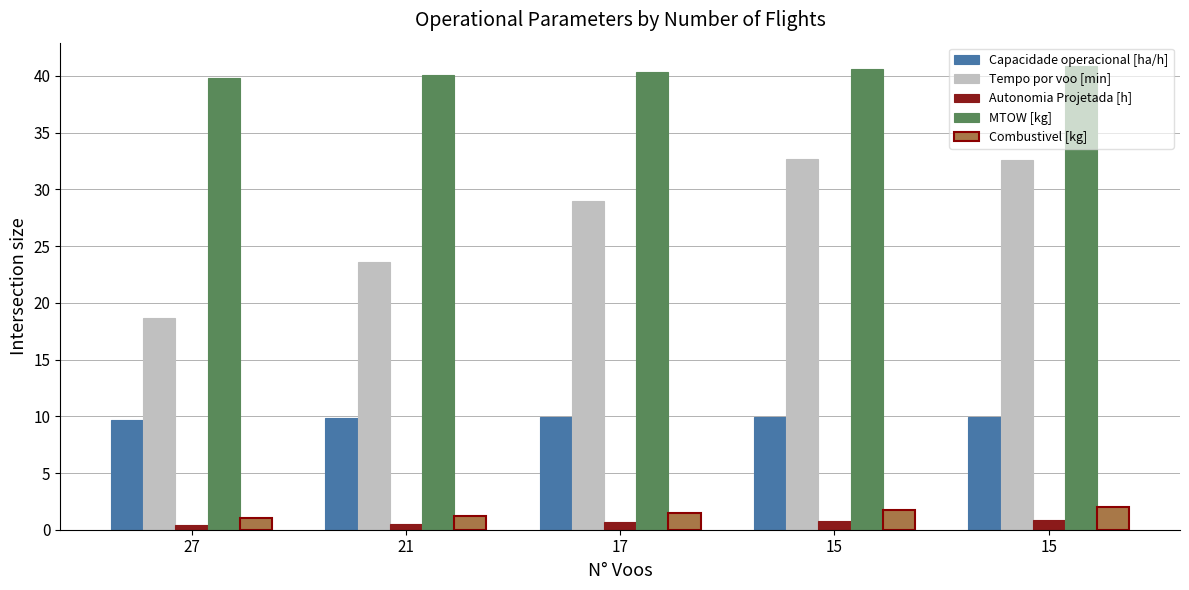

At which label does Tempo por voo [min] reach its minimum?

27